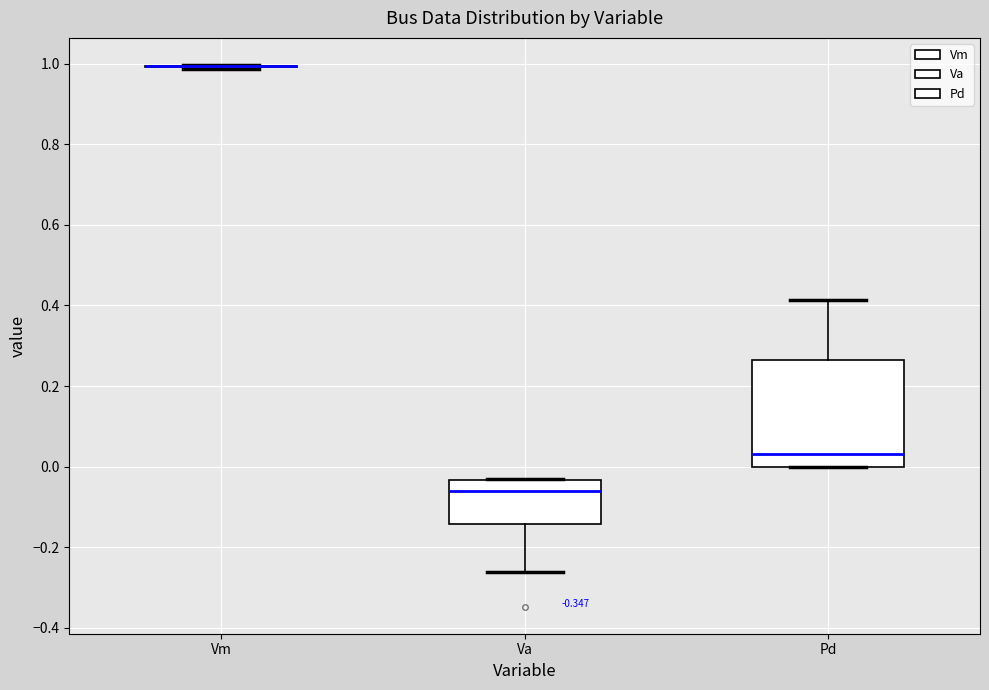

Reading left to right, transcribe this box plot: for each box, give where its median line is, the range the box spans, and where its two whiskers end, as read against the y-axis. The values are not printed on the chart, so give them approximately, as read against the axis.

Vm: box collapsed to a line at 1.00, whiskers 0.98 to 1.00
Va: median -0.06, box -0.14 to -0.04, whiskers -0.26 to -0.02
Pd: median 0.04, box 0.00 to 0.26, whiskers 0.00 to 0.42